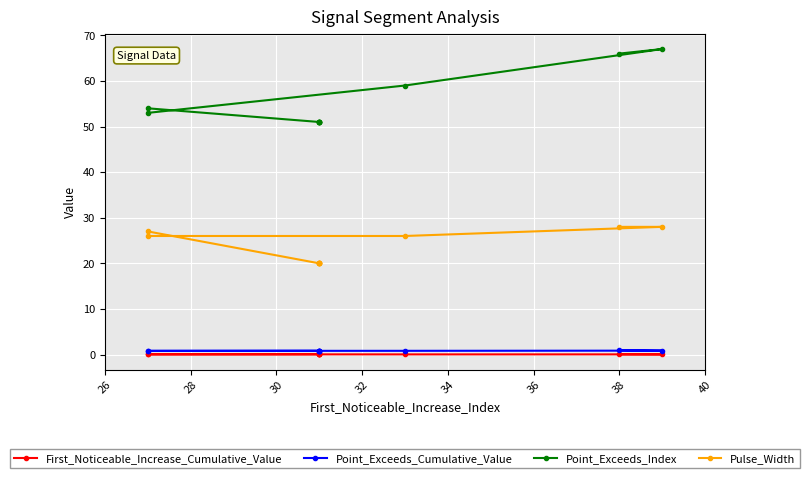

Rank the series at 38 from highest to lowest value.

Point_Exceeds_Index, Pulse_Width, Point_Exceeds_Cumulative_Value, First_Noticeable_Increase_Cumulative_Value